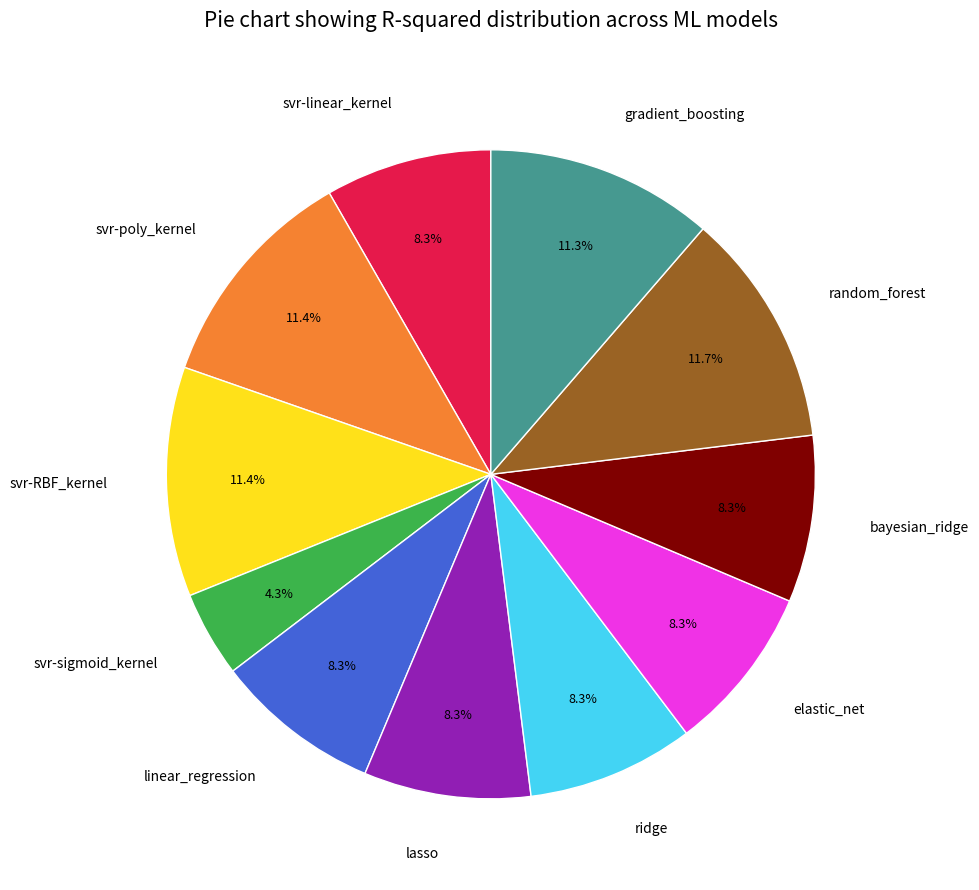

To the nearest percent, what portion does svr-sigmoid_kernel represent?

4%